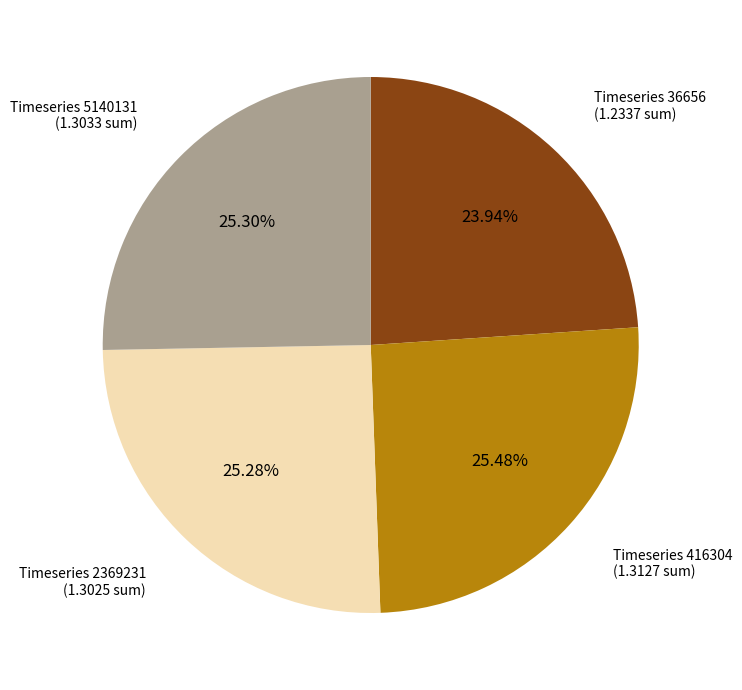

Combined, do Timeseries 5140131 and Timeseries 2369231 account for over 50%?

Yes